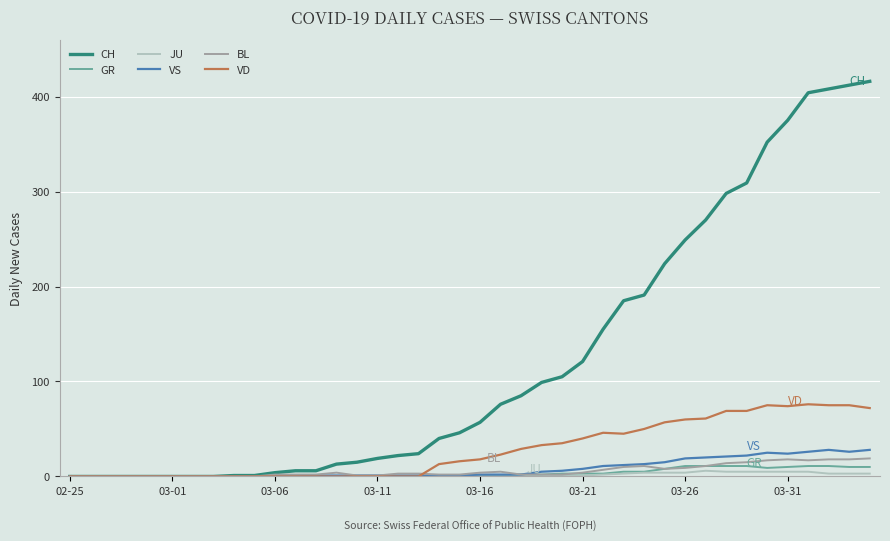

Which series has the largest range (max minus min)?

CH